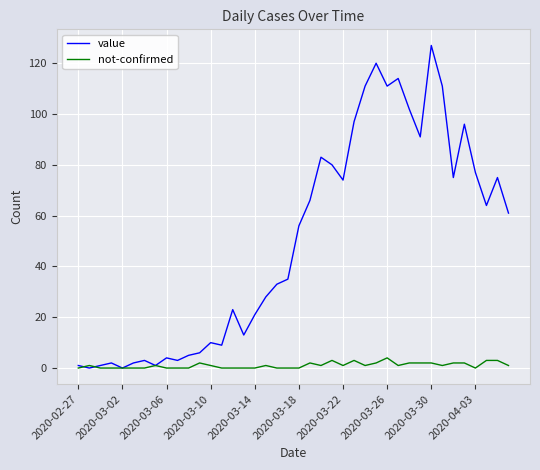

What are all the series names shown in the legend?

value, not-confirmed